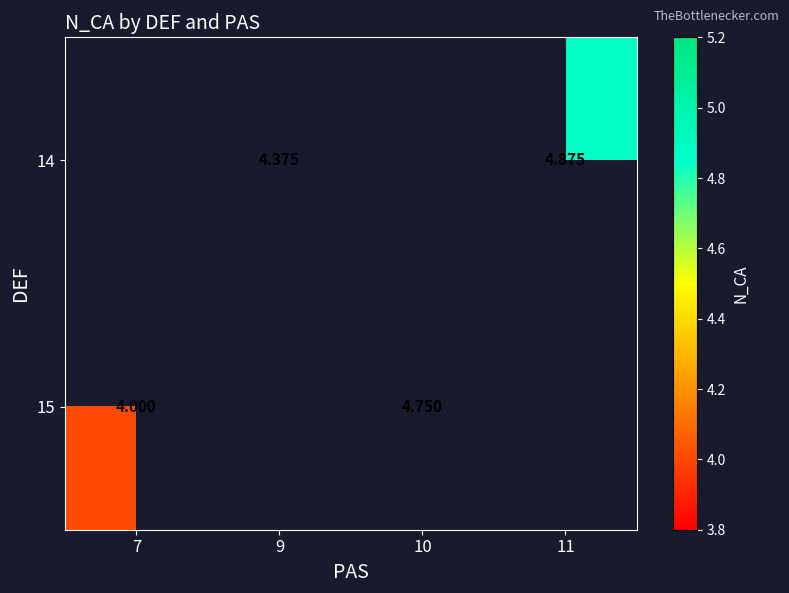

How many values in 14 are above zero?

2